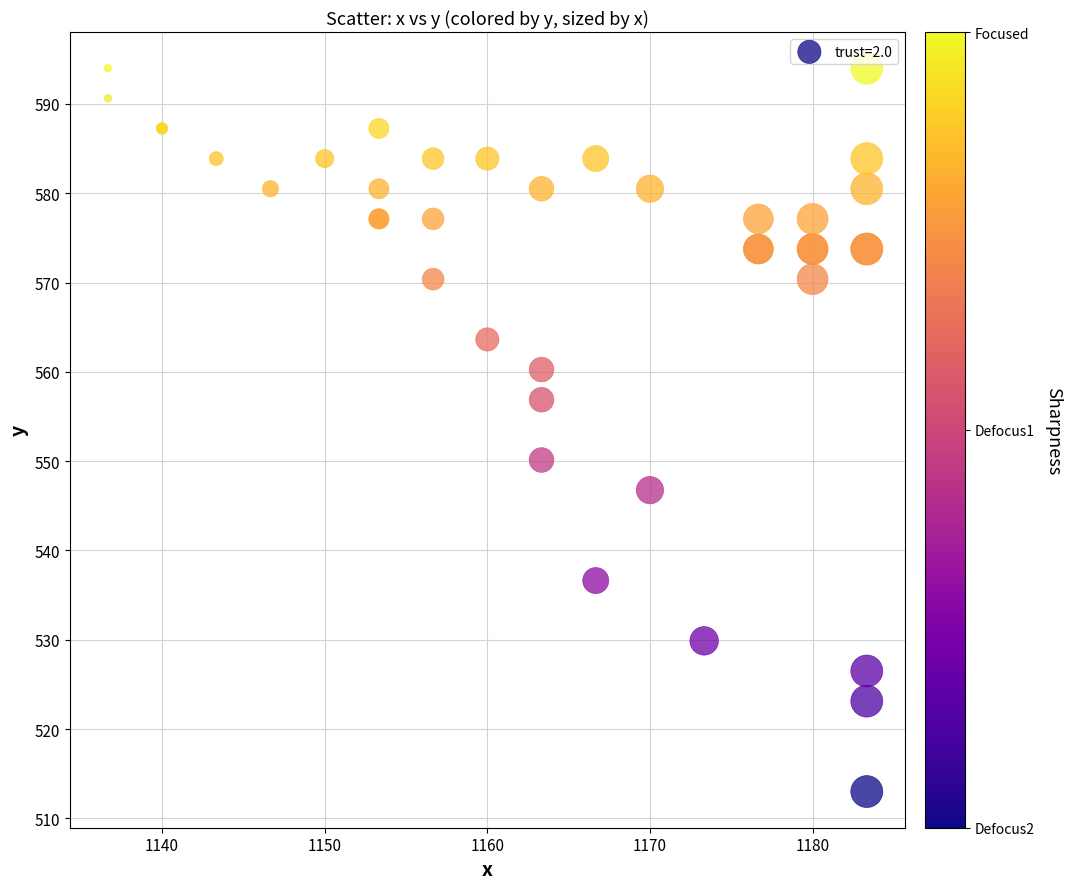

What Y value in the scatter plot is closest to 553?

550.1